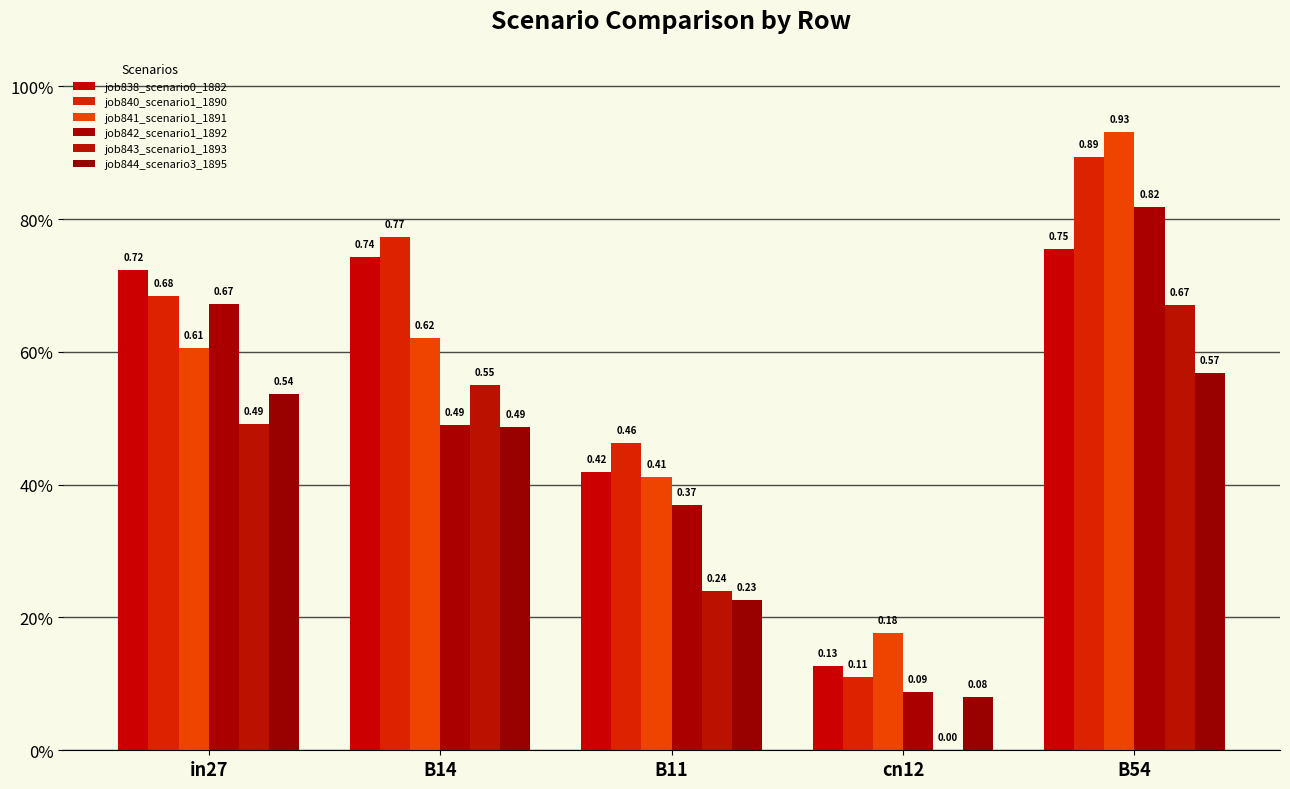

What is the difference between the maximum and minimum values in the job840_scenario1_1890 series?

0.8